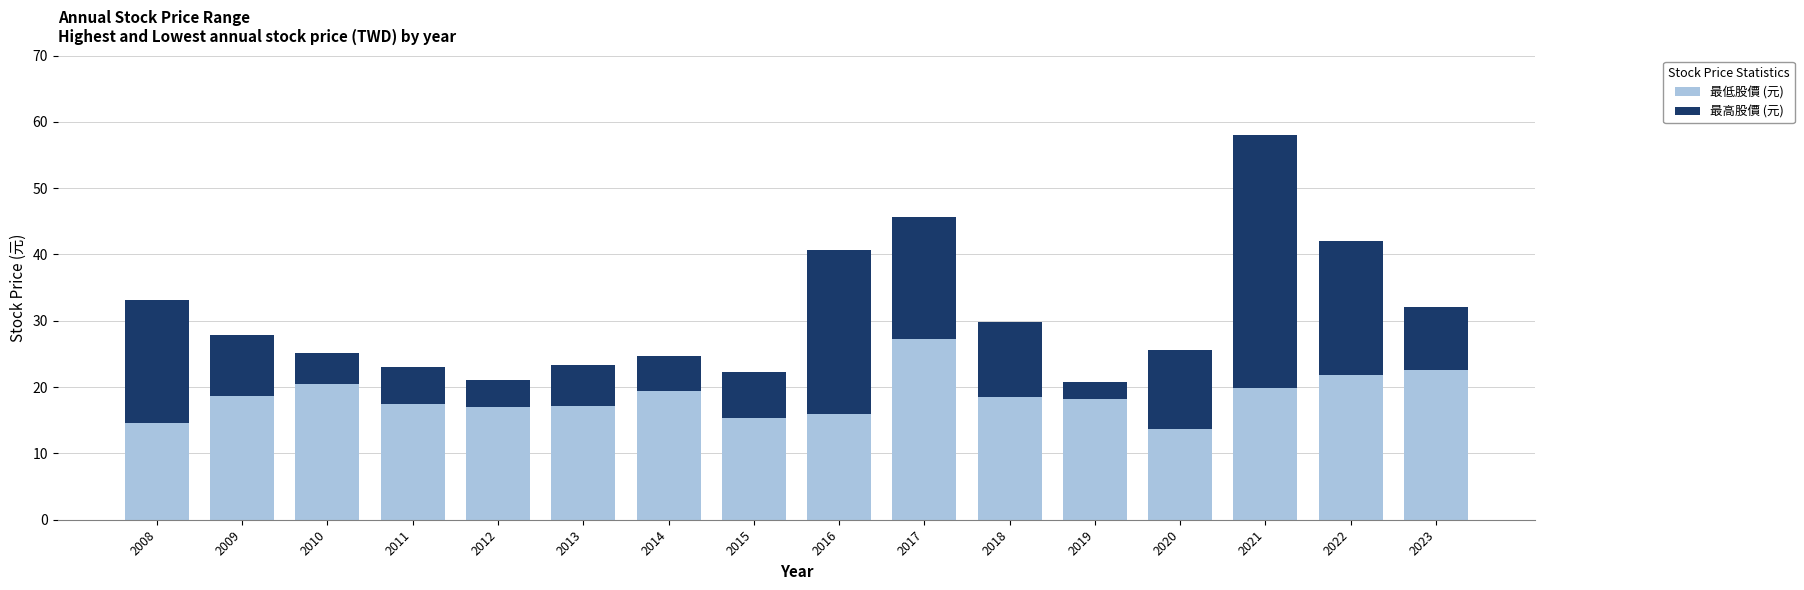

True or false: 最低股價 (元) has a value of 24.2 at 2011.

False